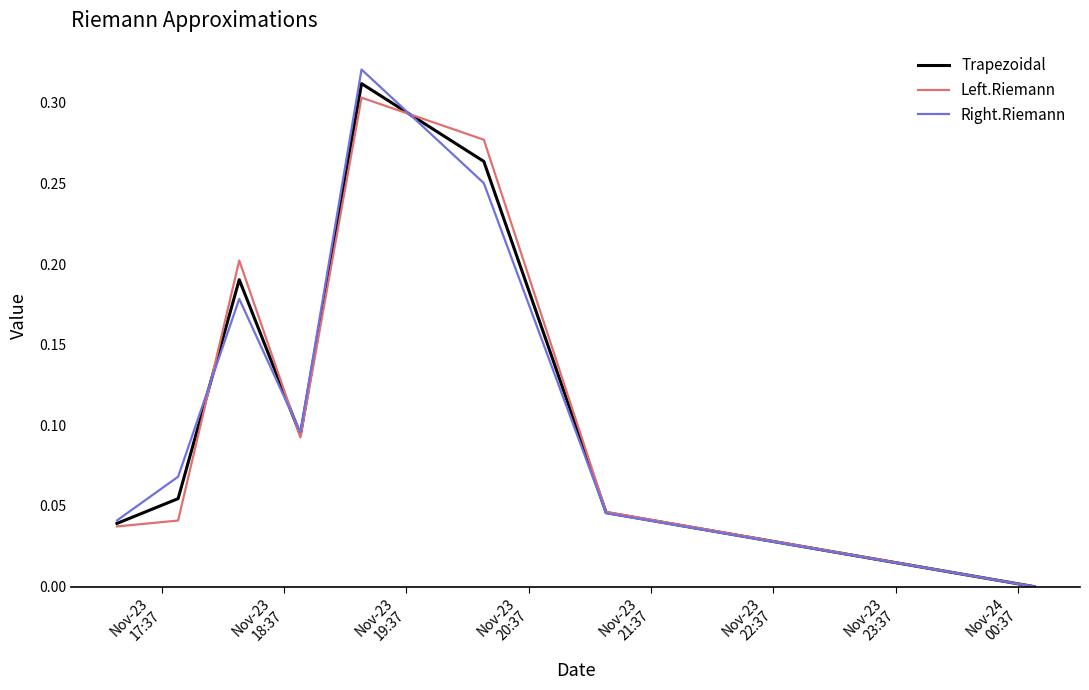

What are all the series names shown in the legend?

Trapezoidal, Left.Riemann, Right.Riemann